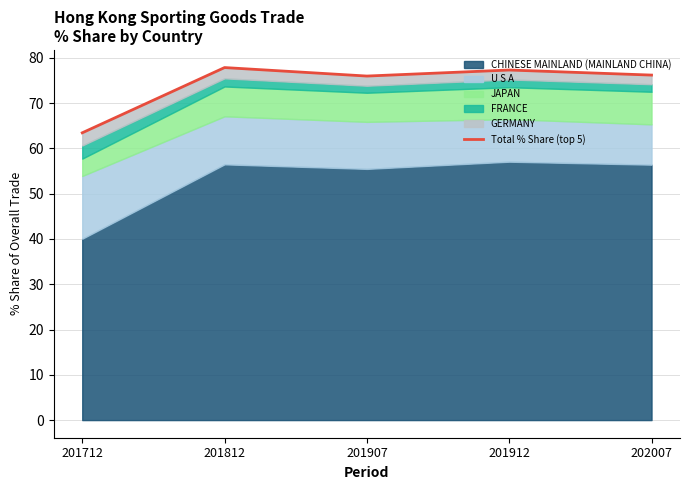

Where is the first local minimum?

201907